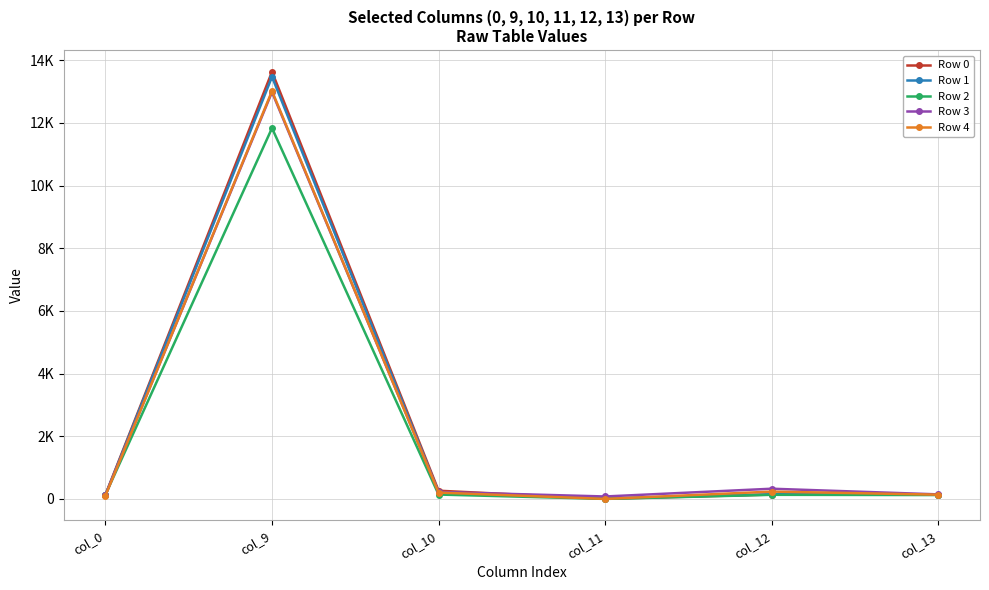

Does the chart have visible grid lines?

Yes